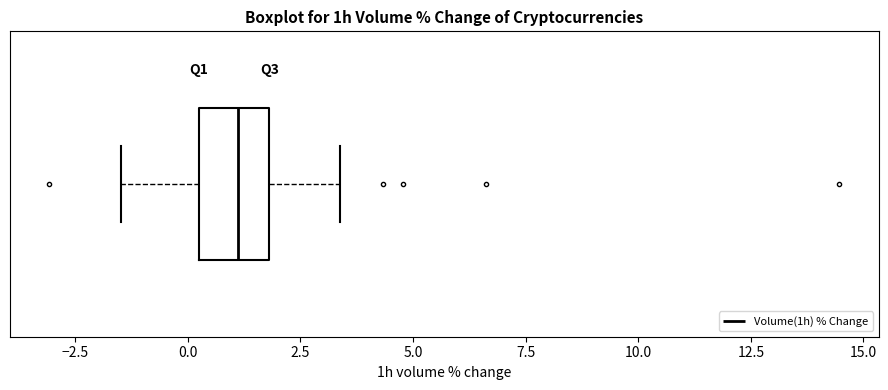

Where does the median line of the box sit on the x-axis? The values are not printed on the chart, so give them approximately, as read against the axis.

1.0